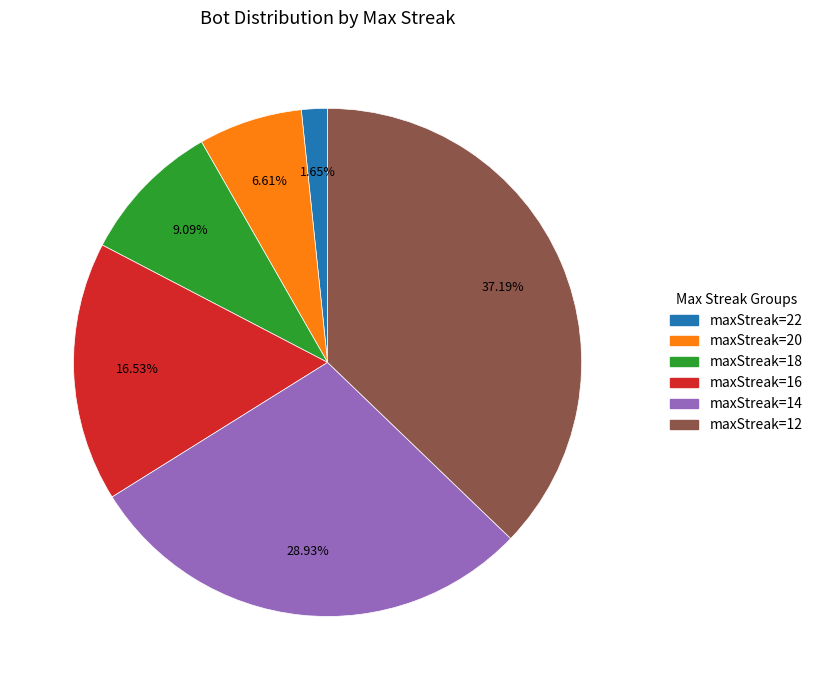

How many slices are in this pie chart?

6